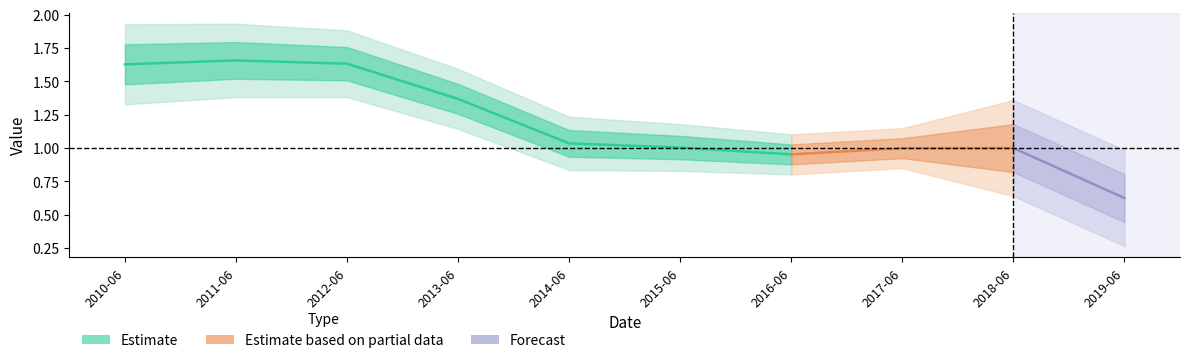

The chart shows a value of 0.4 at 2015-06-15. True or false?

False